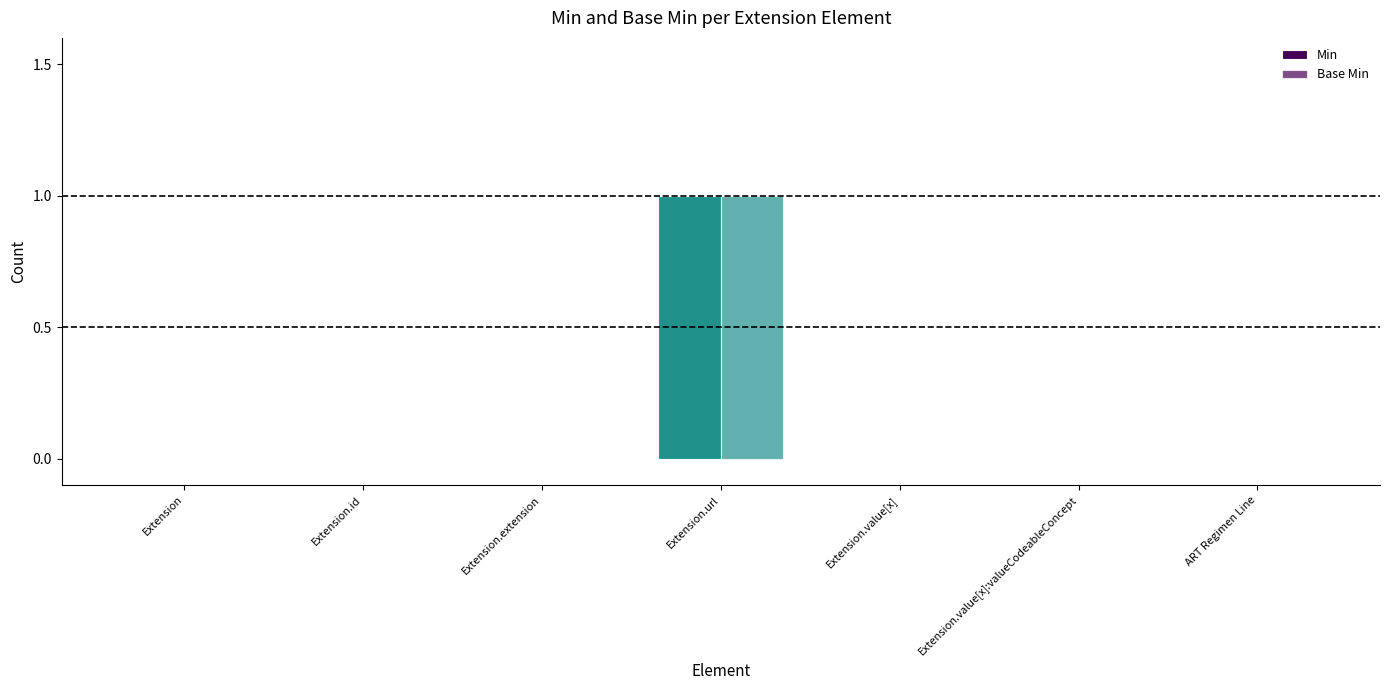

Are the bars grouped side by side (vs. stacked)?

Yes